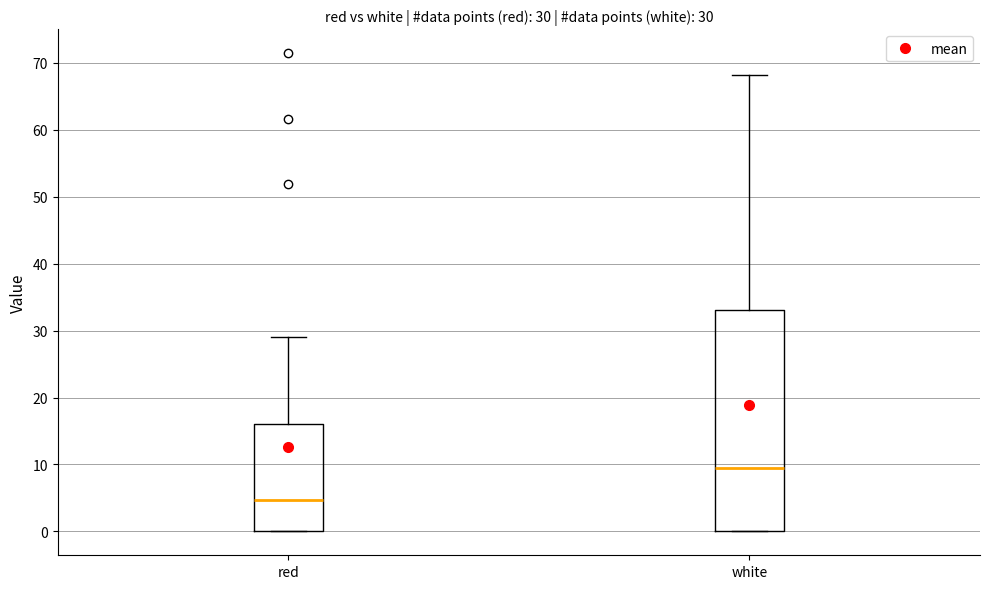

Comparing the boxes themselves (not the whiskers), which one is the tallest?

white